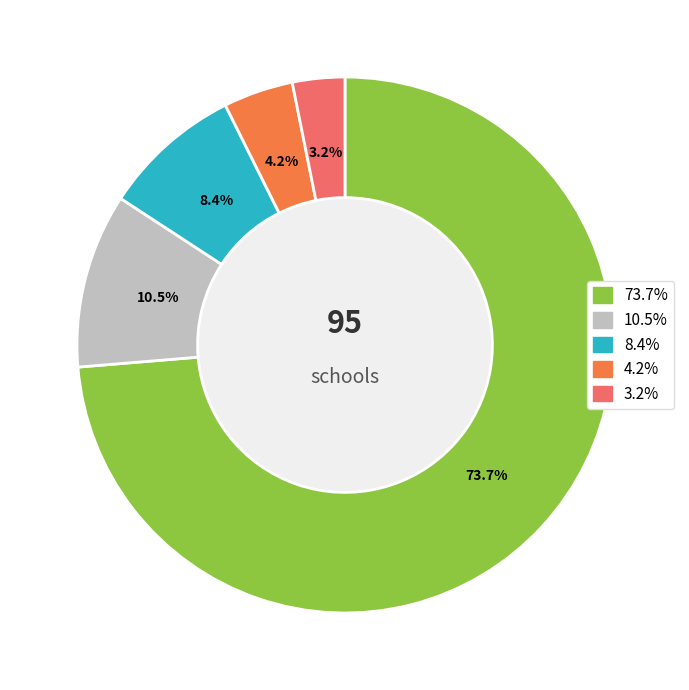

Does any single category account for the majority?

Yes